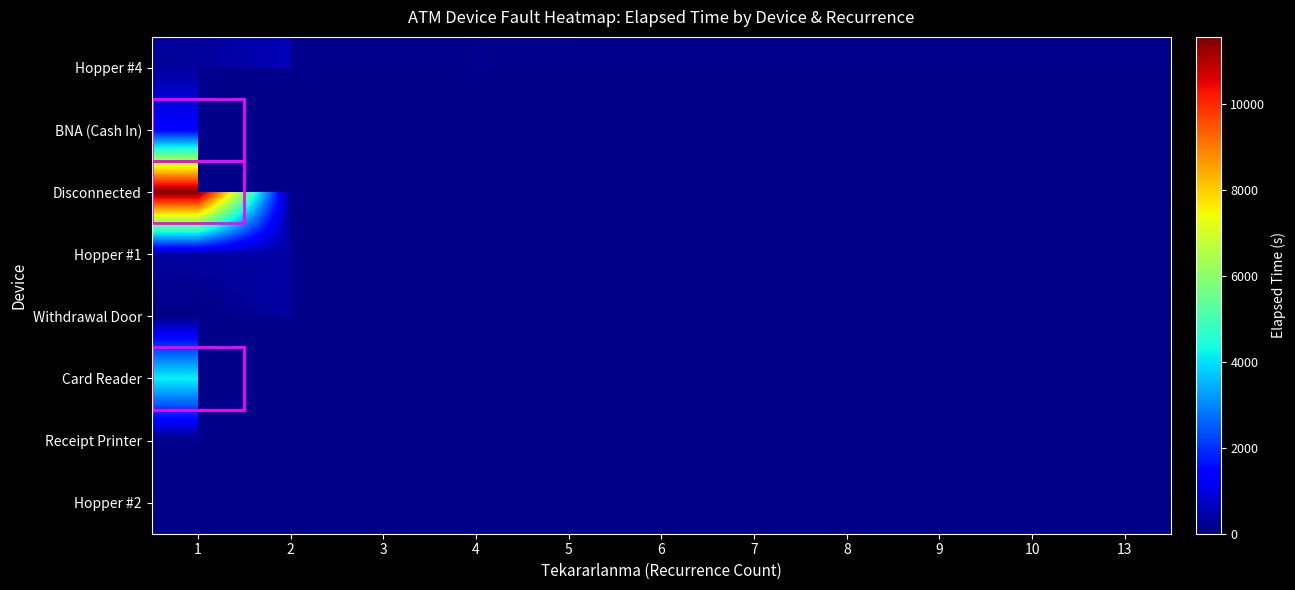

At which label does Card Reader reach its peak?

1